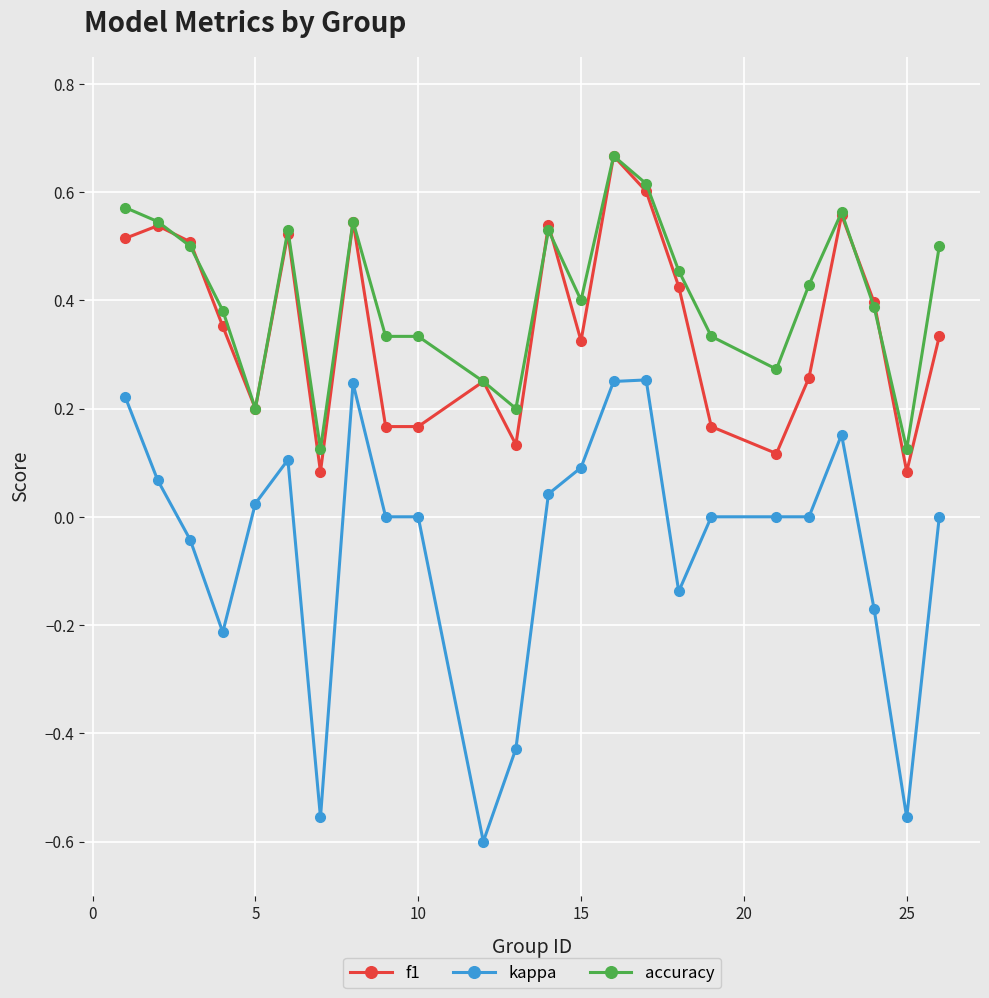

How many accuracy values are between 0 and 1?

24